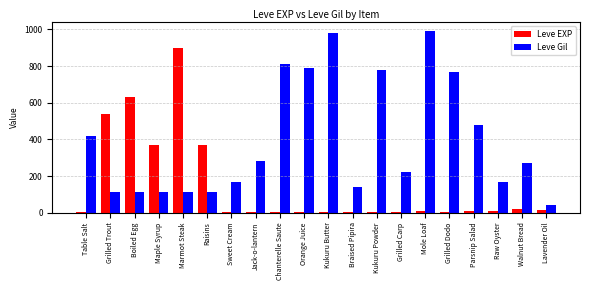

What is the spread (max minus min) of values at Raw Oyster?

163